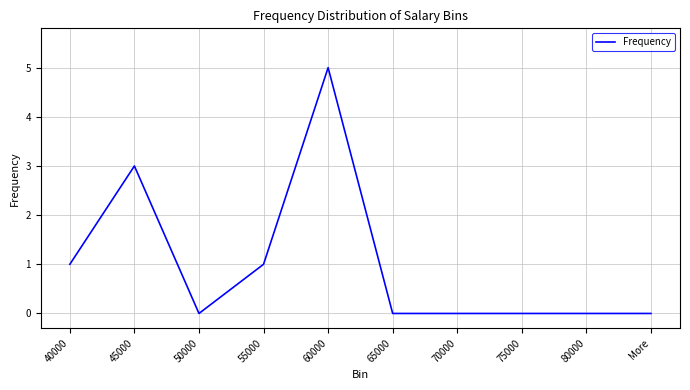

Is it true that the value at More is 0?

True